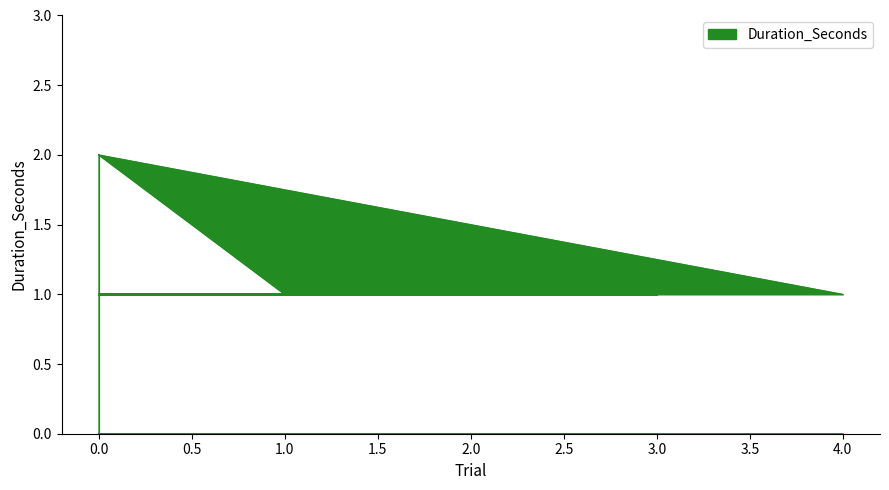

True or false: there are more than 2 points higher than both neighbors.

False